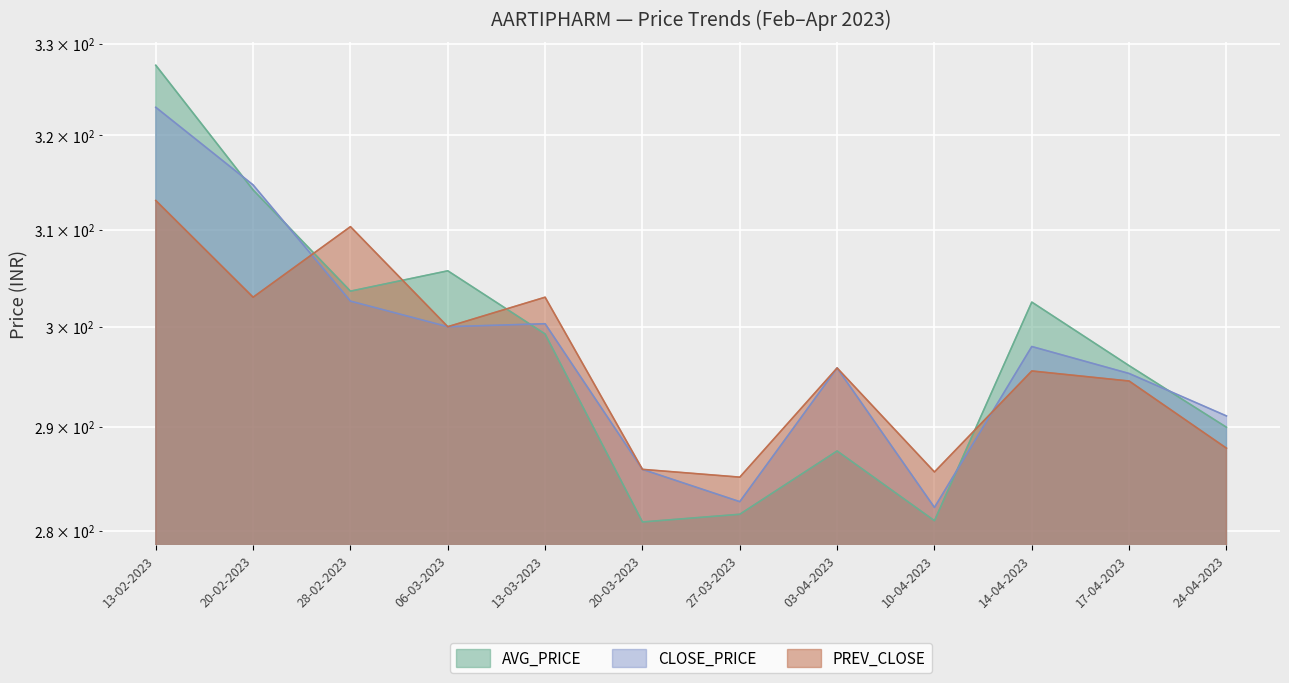

What is the sum of all PREV_CLOSE values?

3559.9